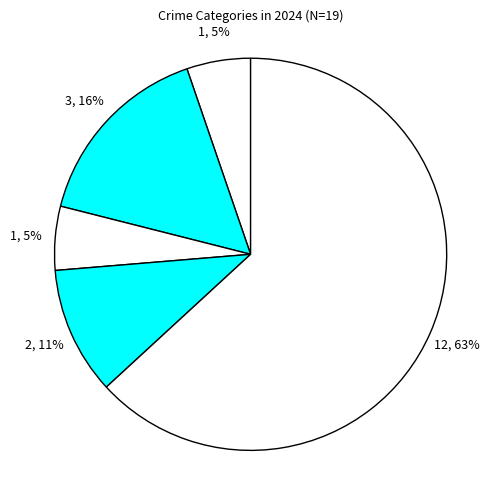

Does any single category account for the majority?

Yes